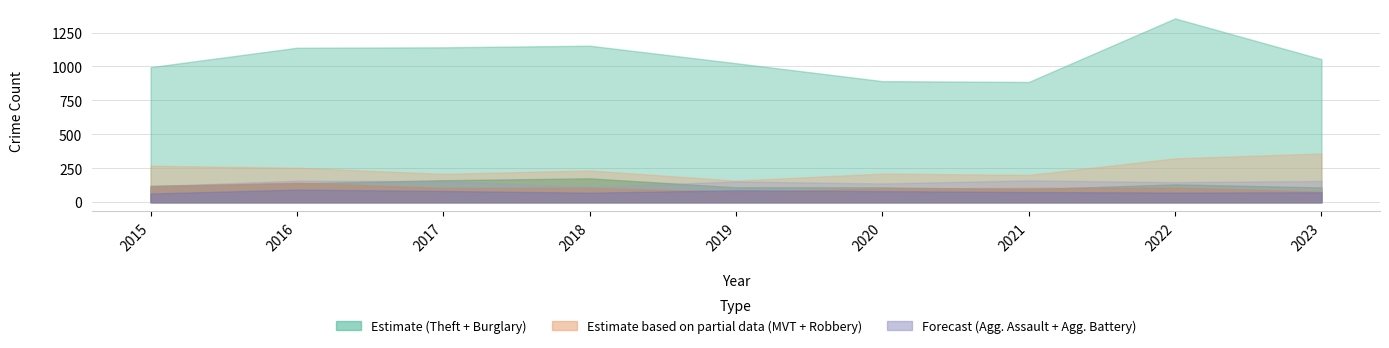

Is it true that Robbery equals 105 at 2017?

True